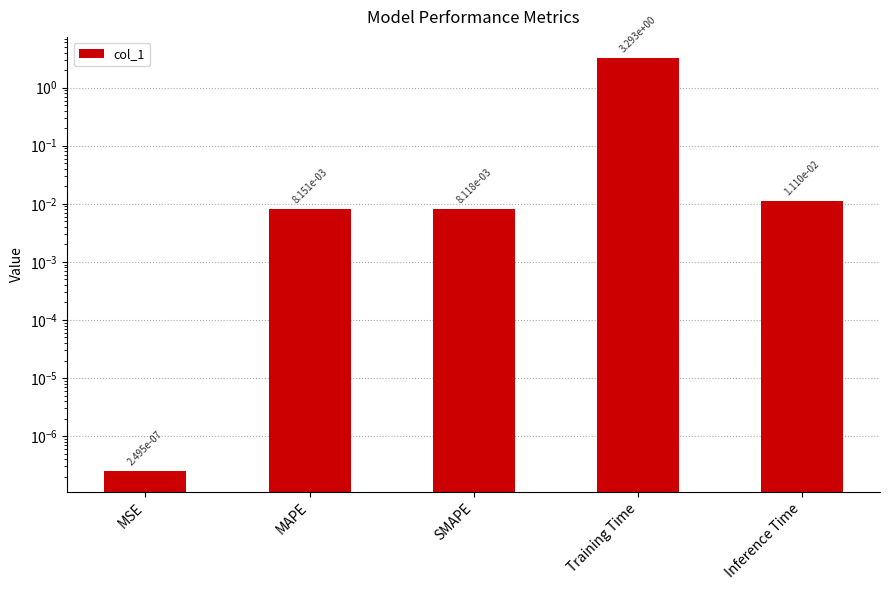

Are the bars horizontal?

No